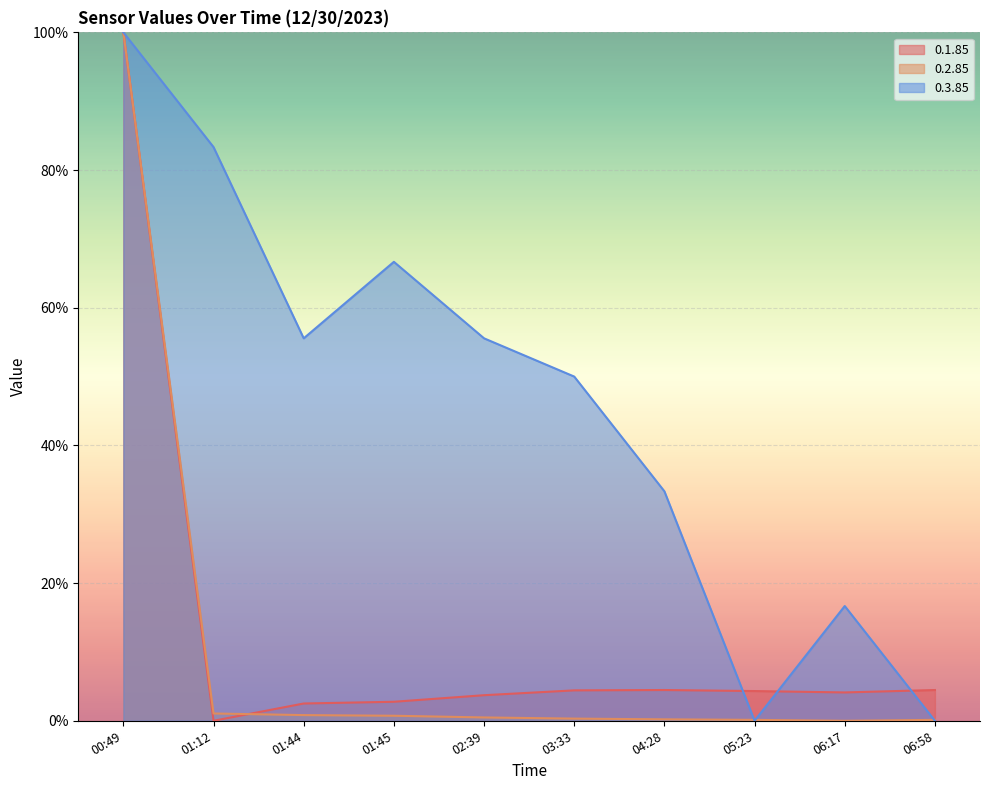

What is the difference between the maximum and minimum values in the 0.2.85 series?

100.0